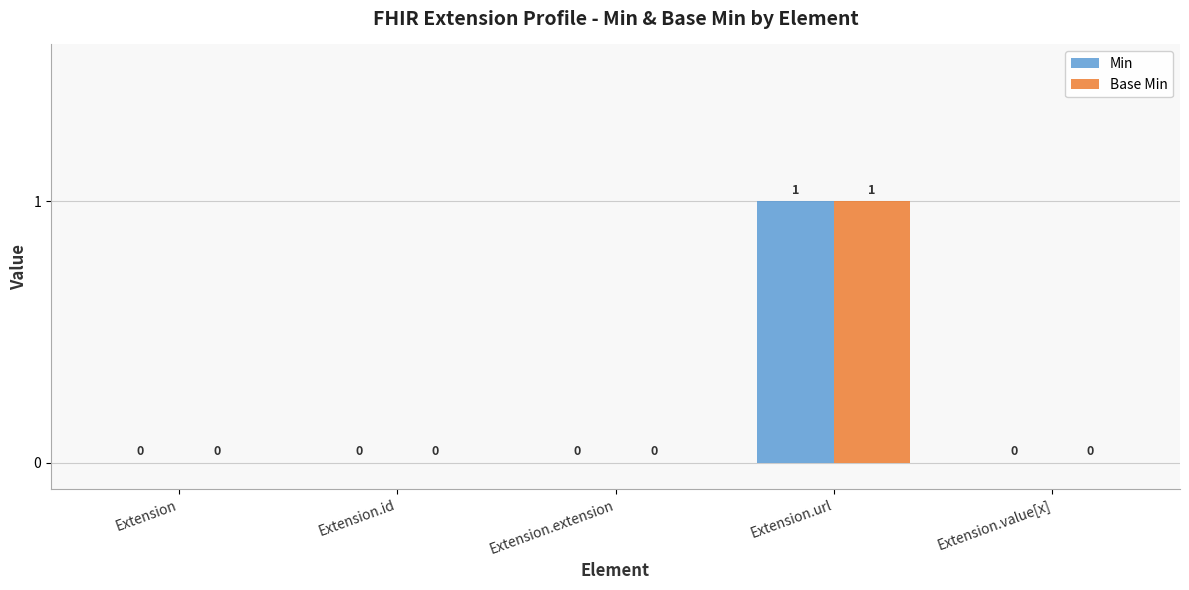

Which category has the highest value in the Min series?

Extension.url